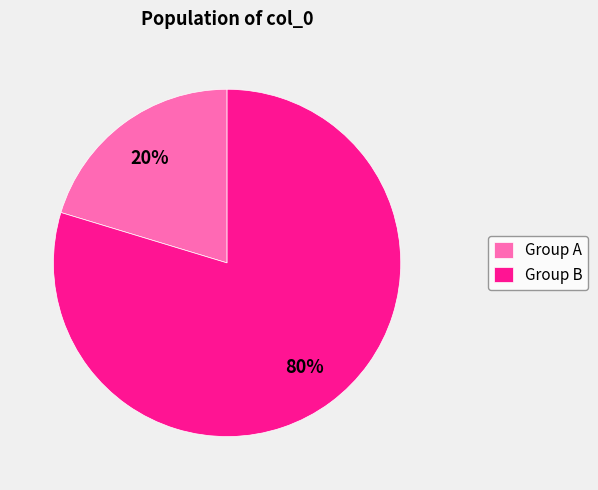

Which has a higher value, Group A or Group B?

Group B